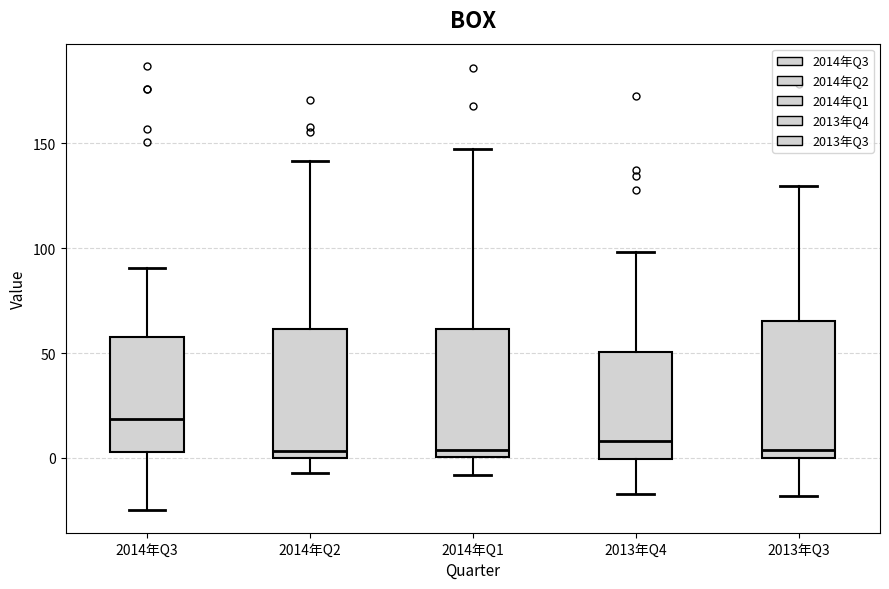

Reading left to right, transcribe this box plot: for each box, give where its median line is, the range the box spans, and where its two whiskers end, as read against the y-axis. The values are not printed on the chart, so give them approximately, as read against the axis.

2014年Q3: median 20, box 5 to 60, whiskers -25 to 90
2014年Q2: median 5, box 0 to 60, whiskers -5 to 140
2014年Q1: median 5, box 0 to 60, whiskers -10 to 145
2013年Q4: median 10, box 0 to 50, whiskers -15 to 100
2013年Q3: median 5, box 0 to 65, whiskers -20 to 130